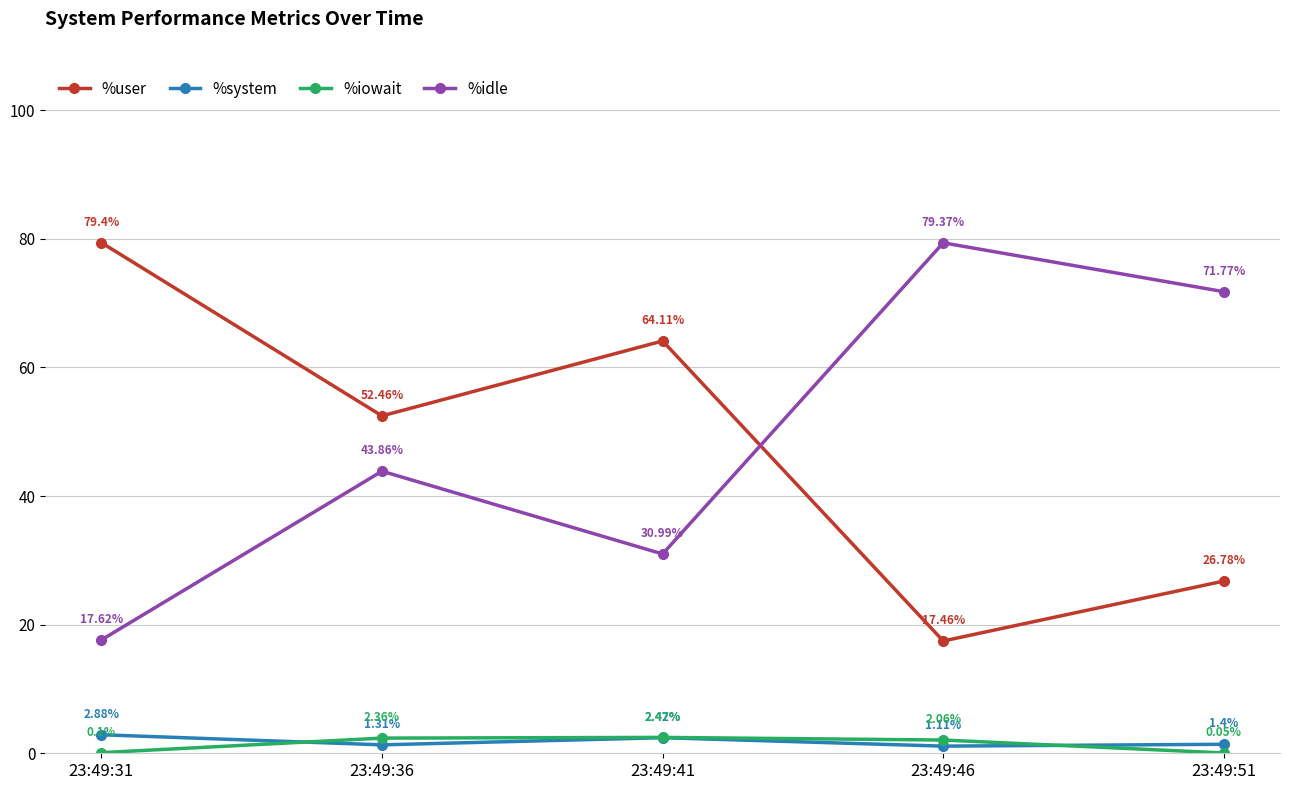

The value of %idle at 23:49:36 is 43.9. True or false?

True